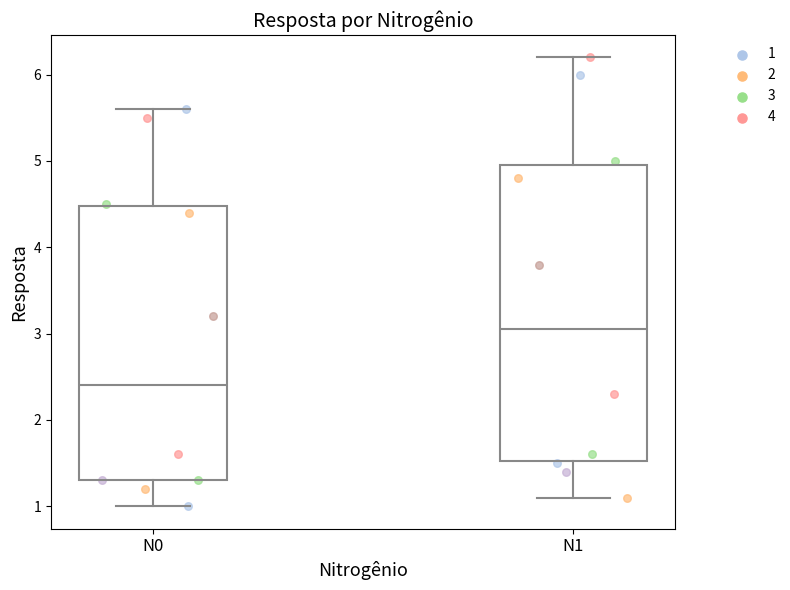

Which box's median line is the highest?

N1